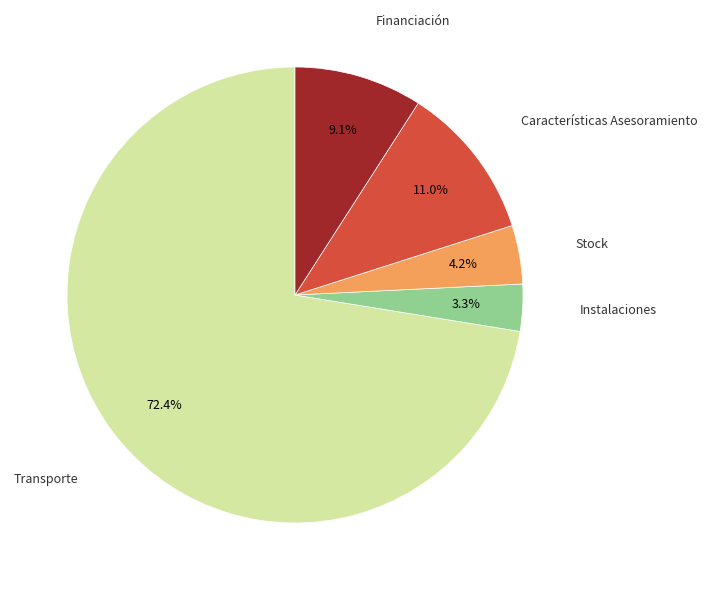

Does any single category account for the majority?

Yes